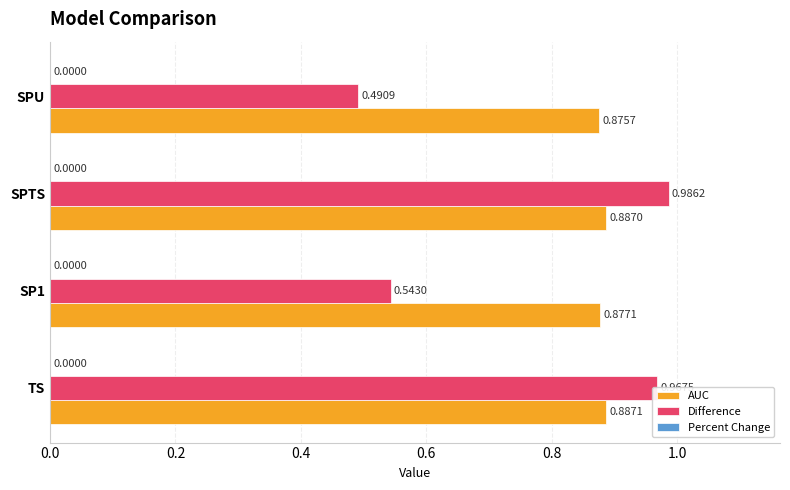

At which label is Difference closest to 0?

SPU